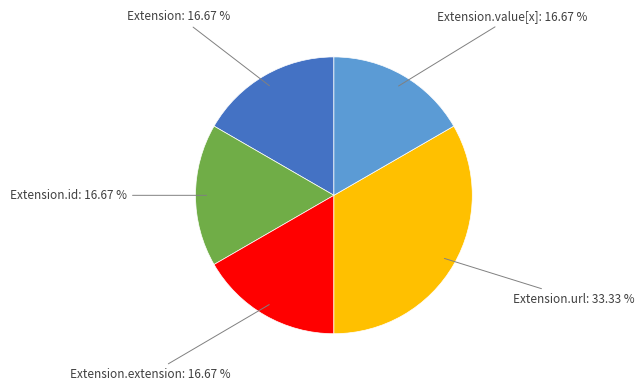

Is there any slice that represents more than half of the pie?

No